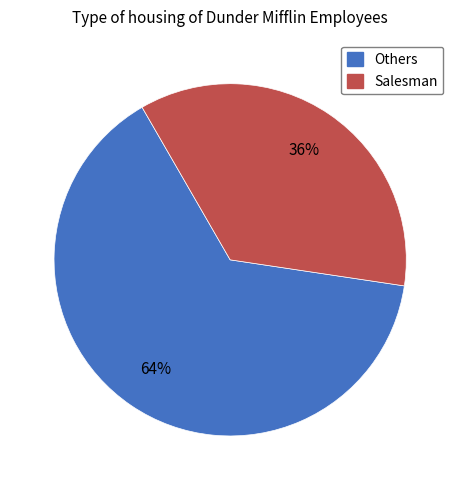

How many slices are in this pie chart?

2